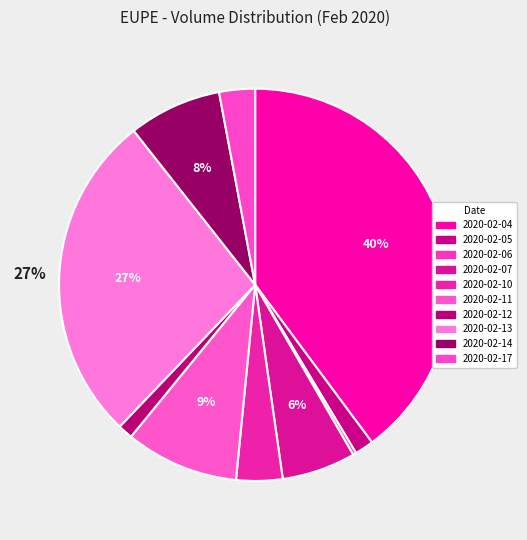

To the nearest percent, what is the difference between the largest and smallest slice percentages?

40%